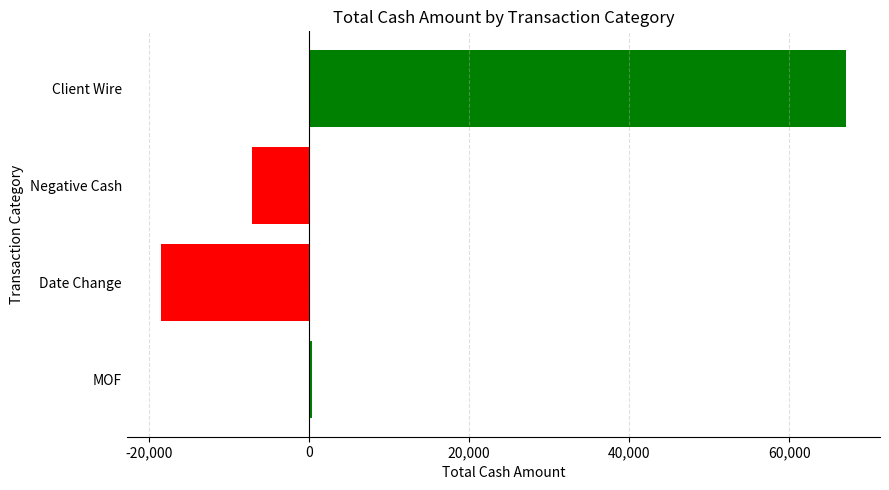

Count the number of categories in the chart.

4